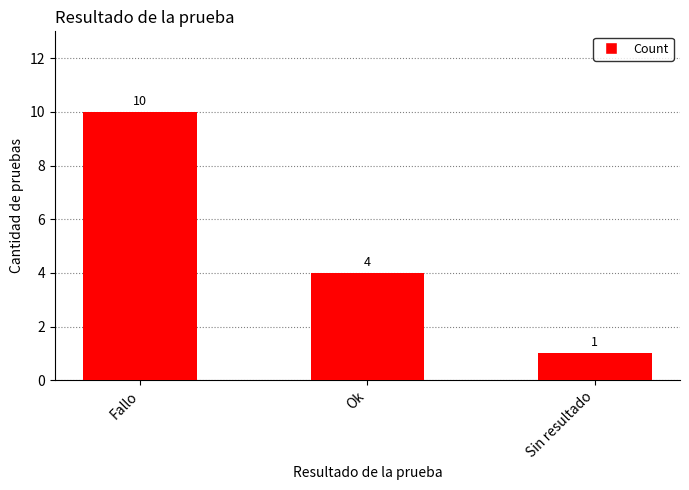

Which label corresponds to the largest value in the chart?

Fallo